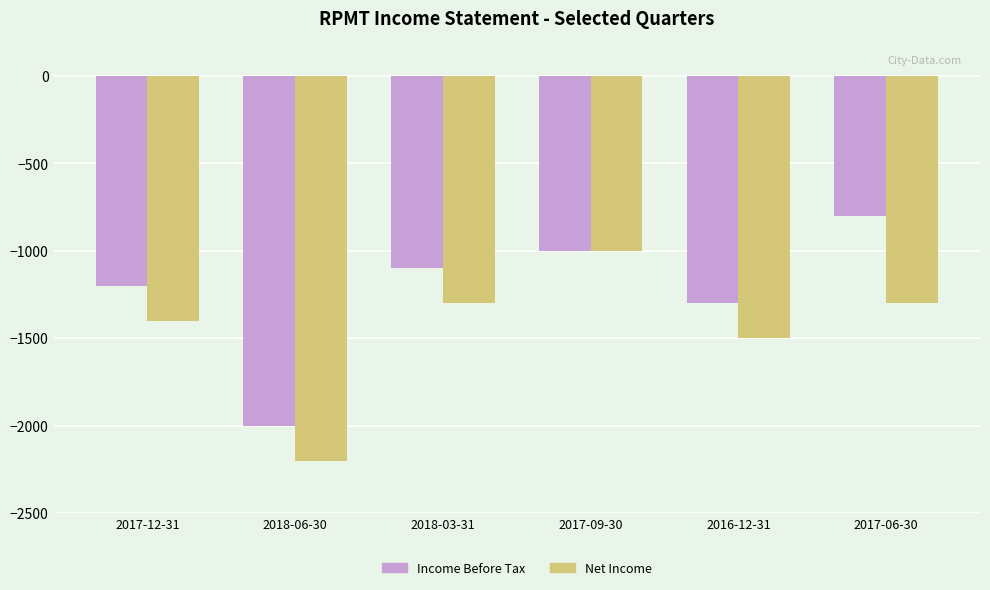

What is the value of the Net Income bar at the 3rd from the left?

-1300